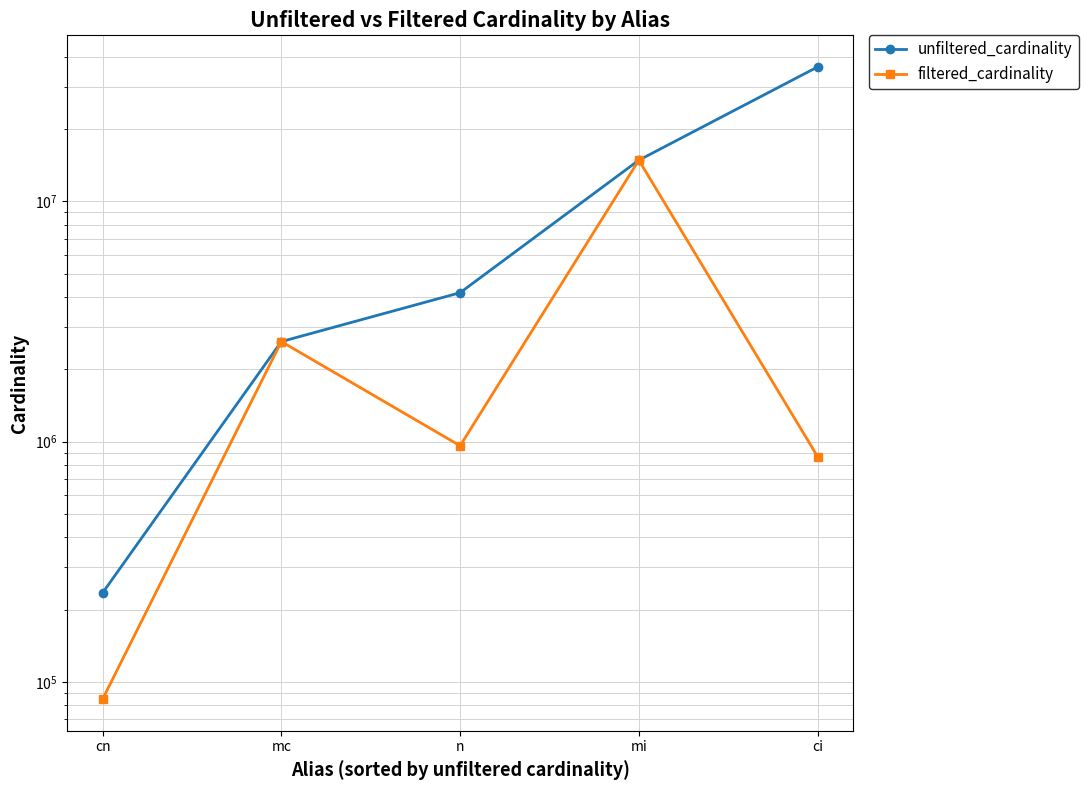

At which label does filtered_cardinality reach its minimum?

cn